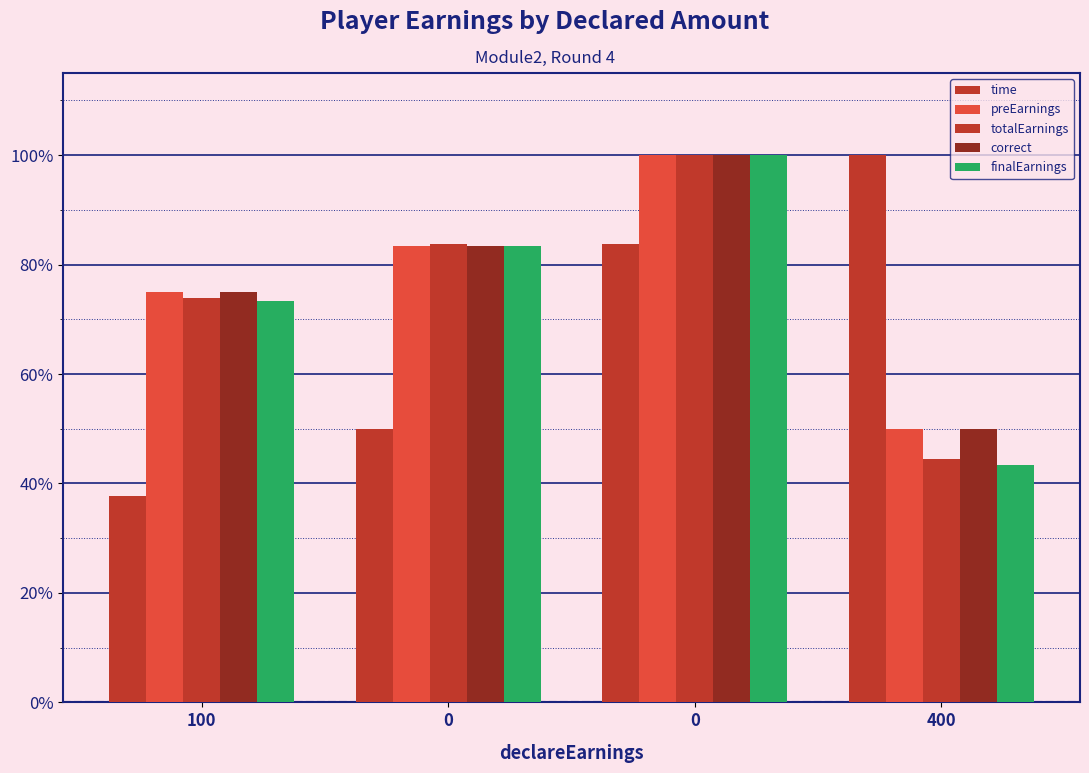

What is the sum of the totalEarnings values at 0 and 0?

1.8